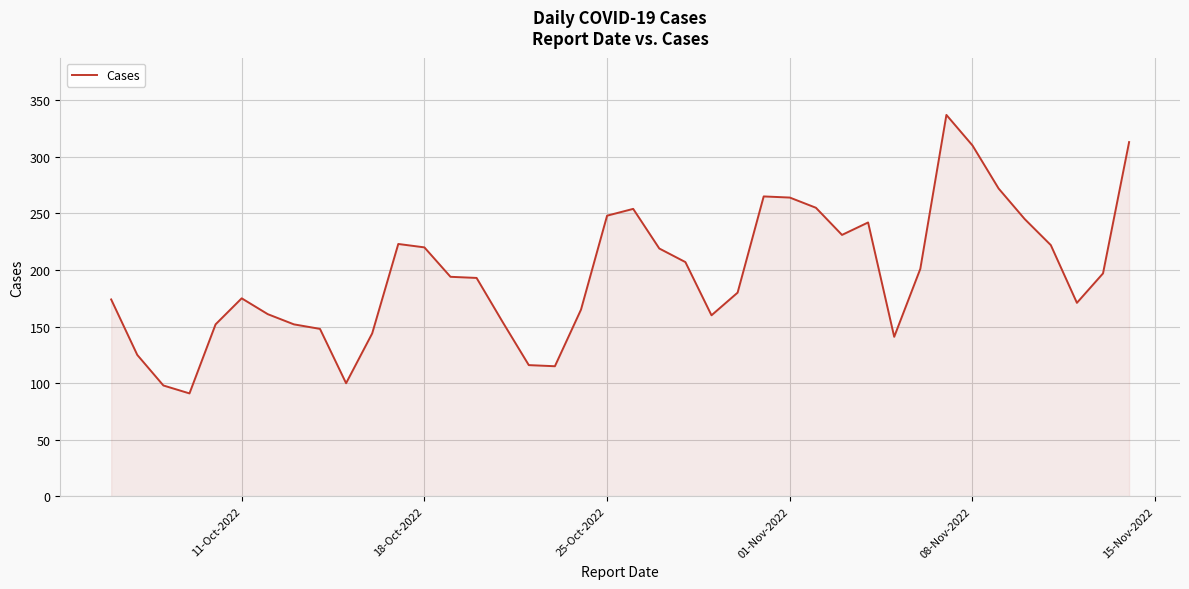

What is the smallest value displayed?

91